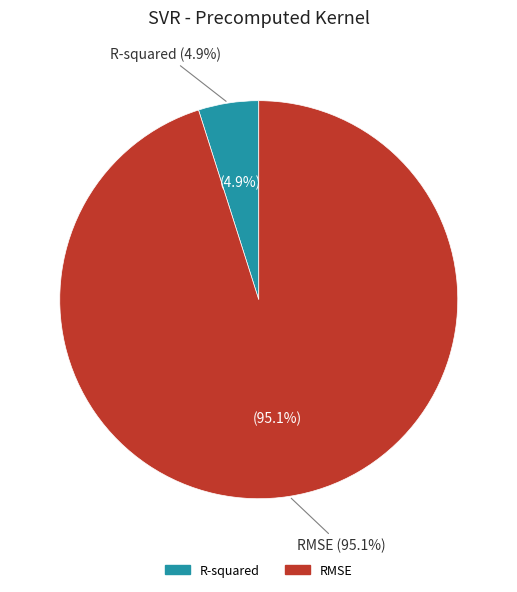

Is the sum of R-squared and RMSE greater than half?

Yes